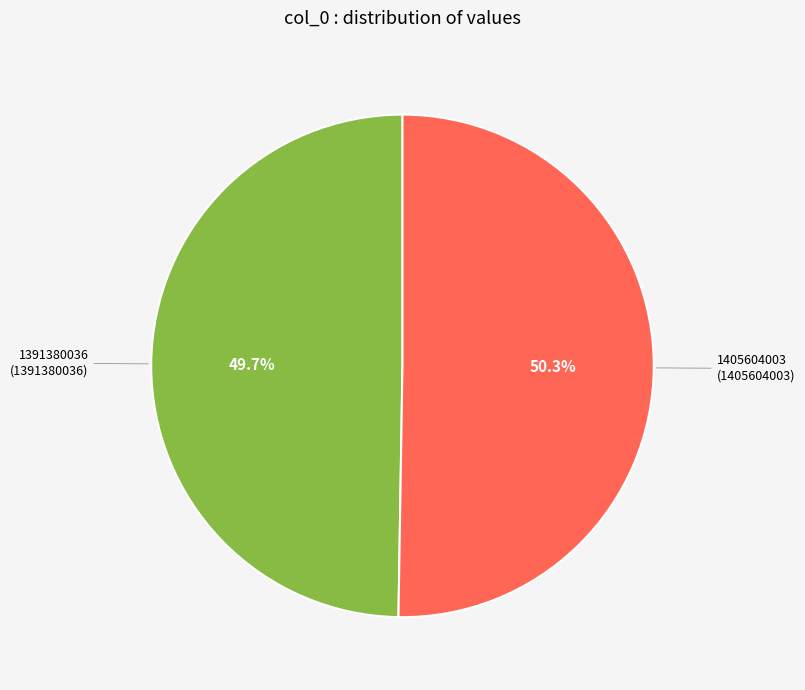

Is there any slice that represents more than half of the pie?

Yes